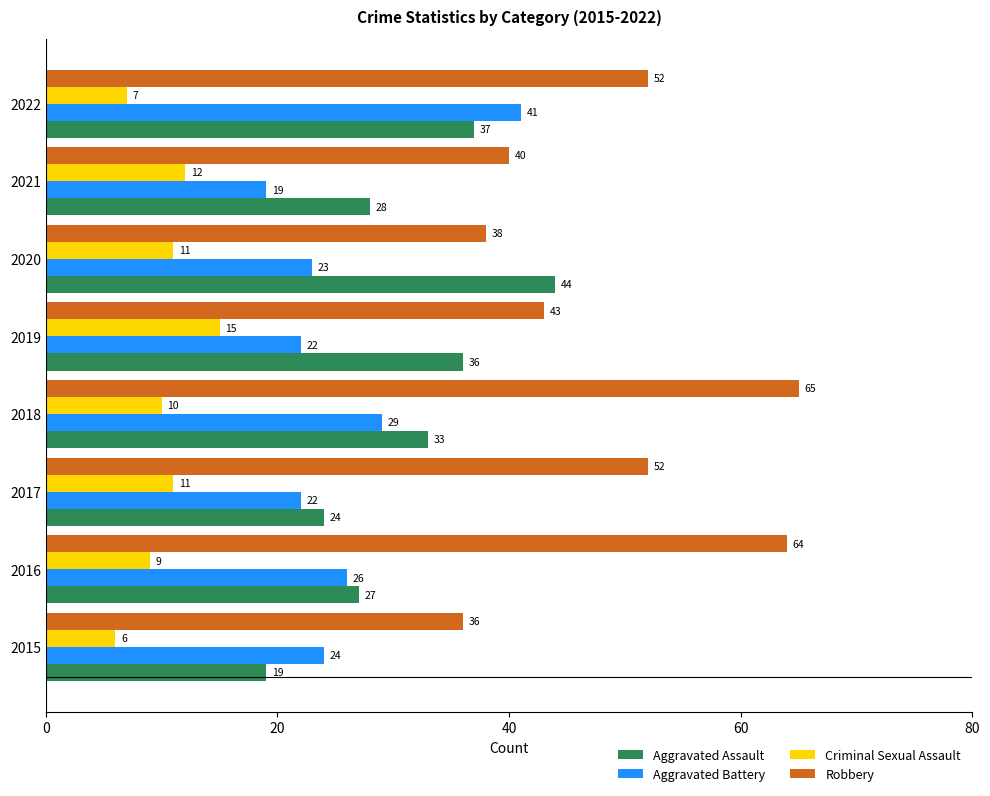

What are all the series names shown in the legend?

Aggravated Assault, Aggravated Battery, Criminal Sexual Assault, Robbery